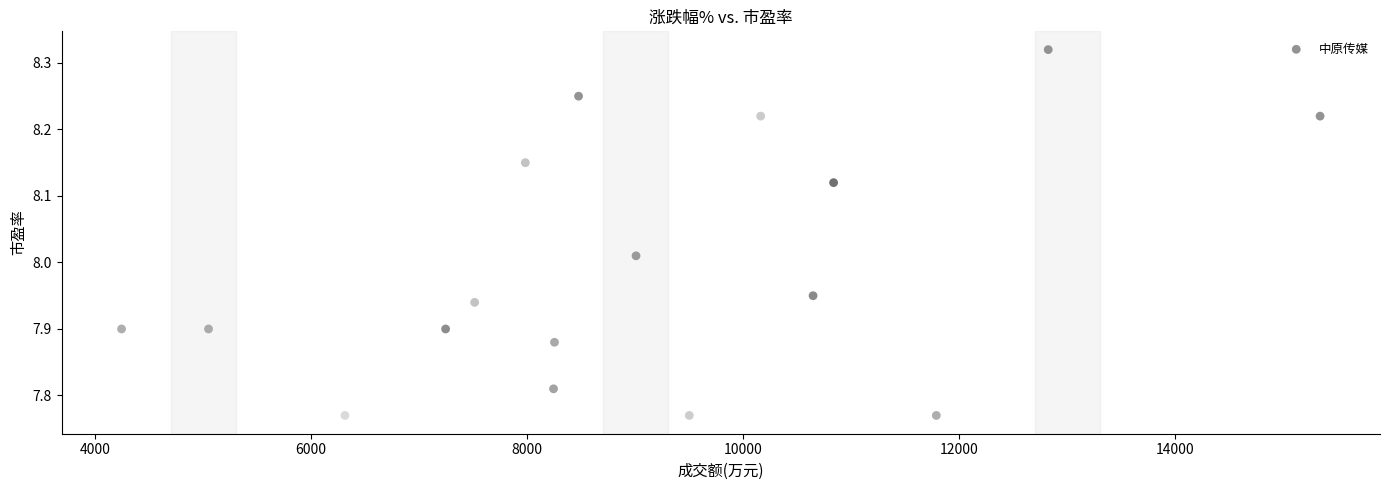

What is the range of X values (max minus min)?

11096.0